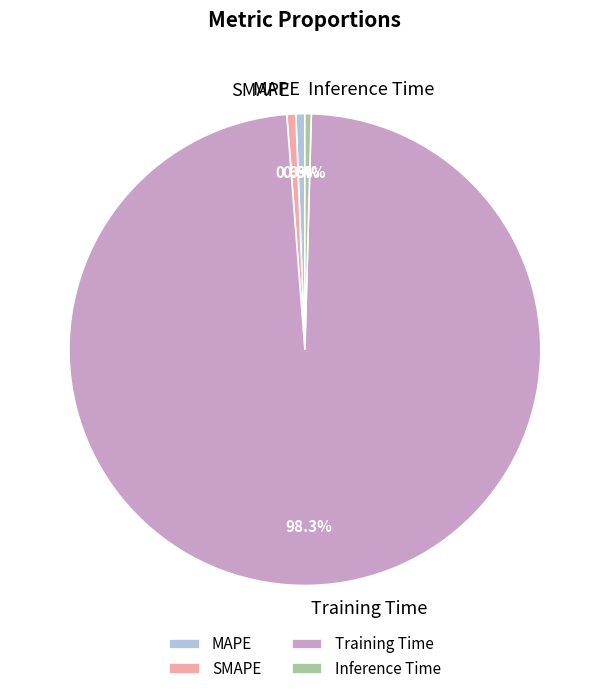

To the nearest percent, what is the average slice percentage?

25%